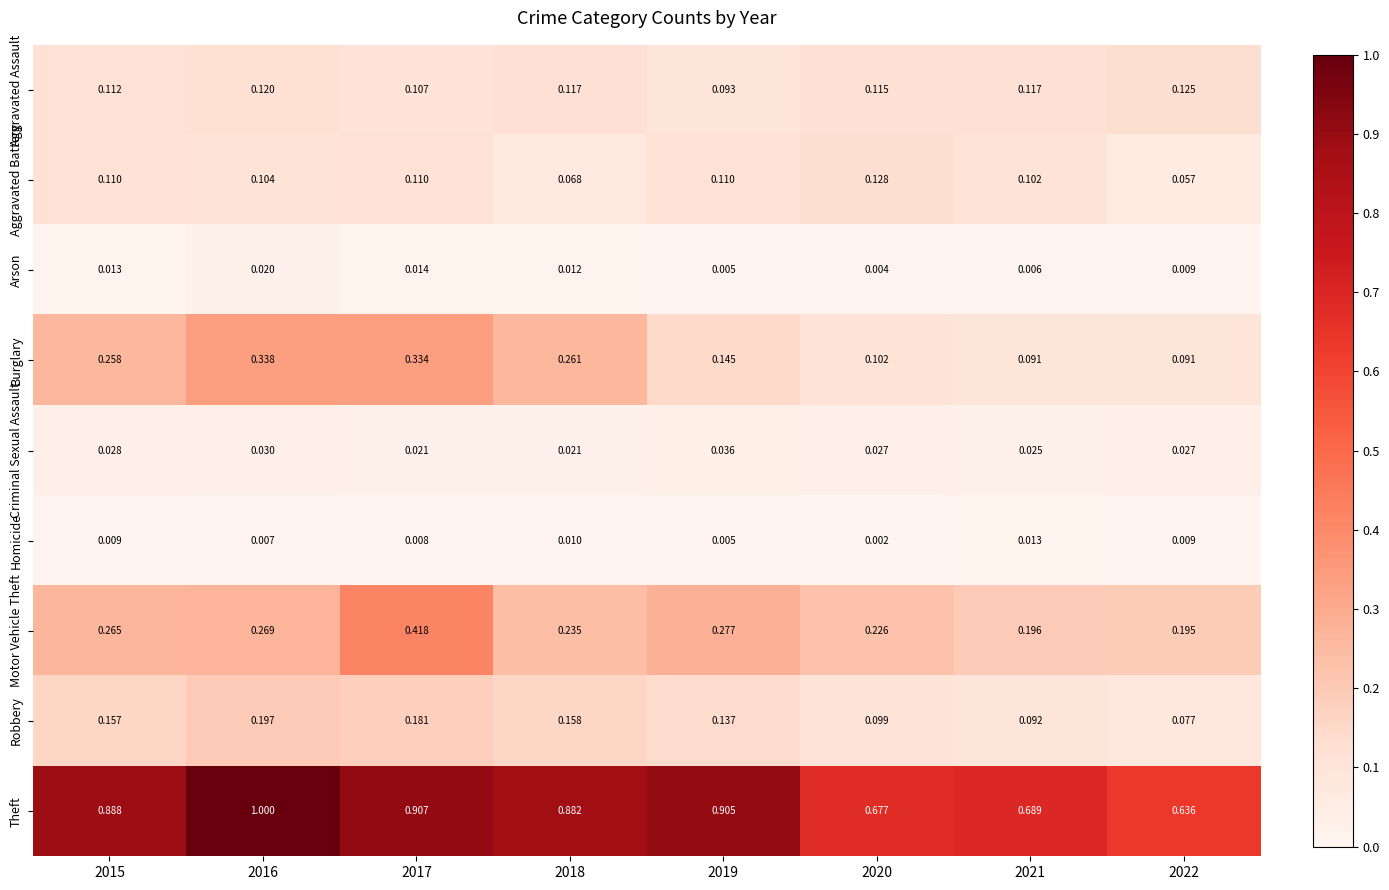

Which series has the largest total across all categories?

Theft